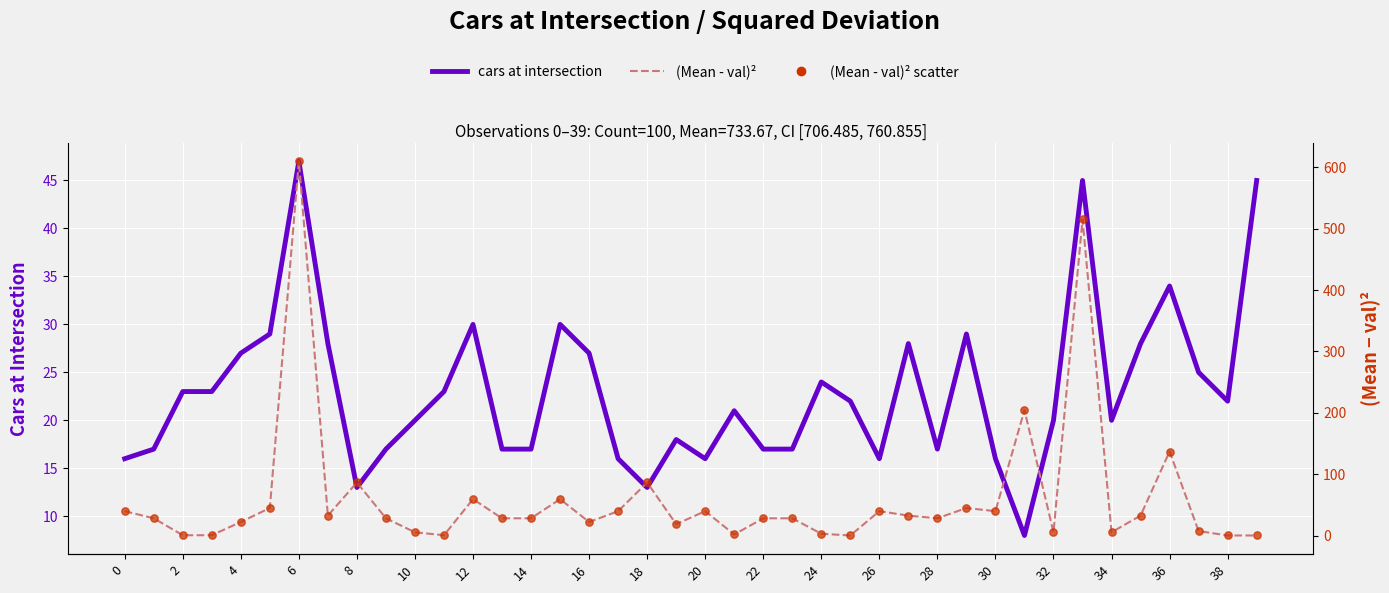

Which series contains the highest Y value?

(Mean - val)²